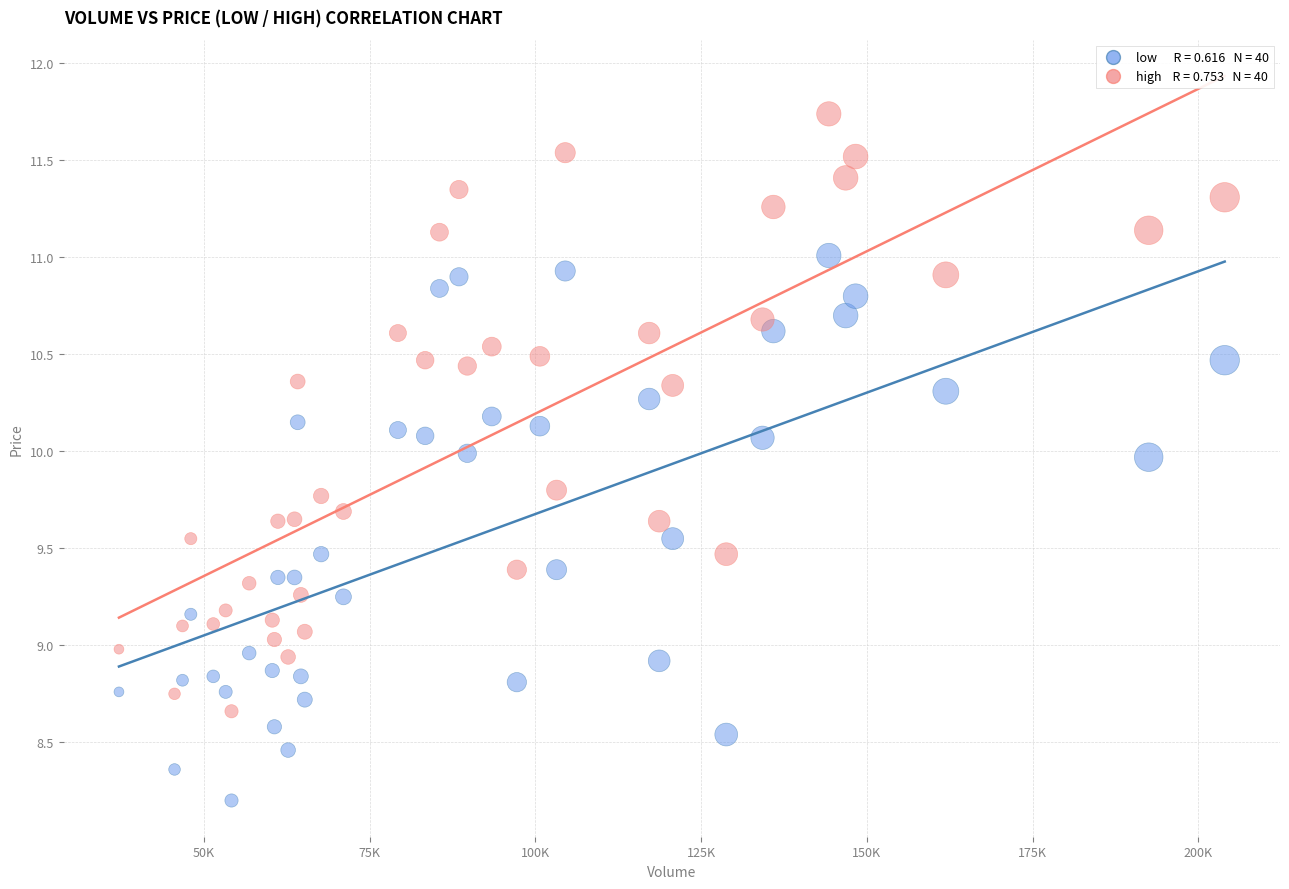

Across all data points, what is the range of Y values (max minus min)?

3.5